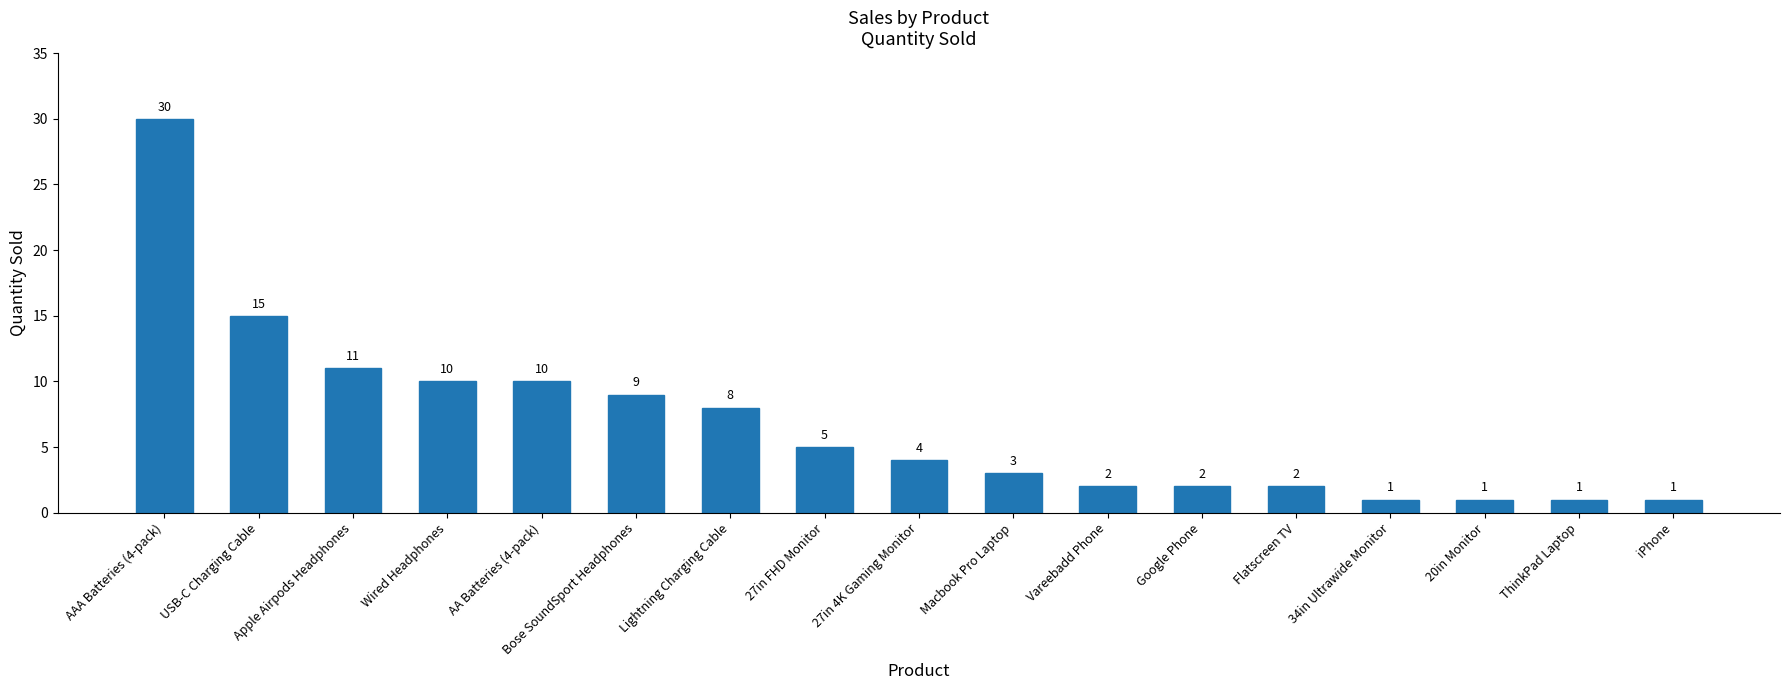

What is the label of the 8th bar from the left?

27in FHD Monitor